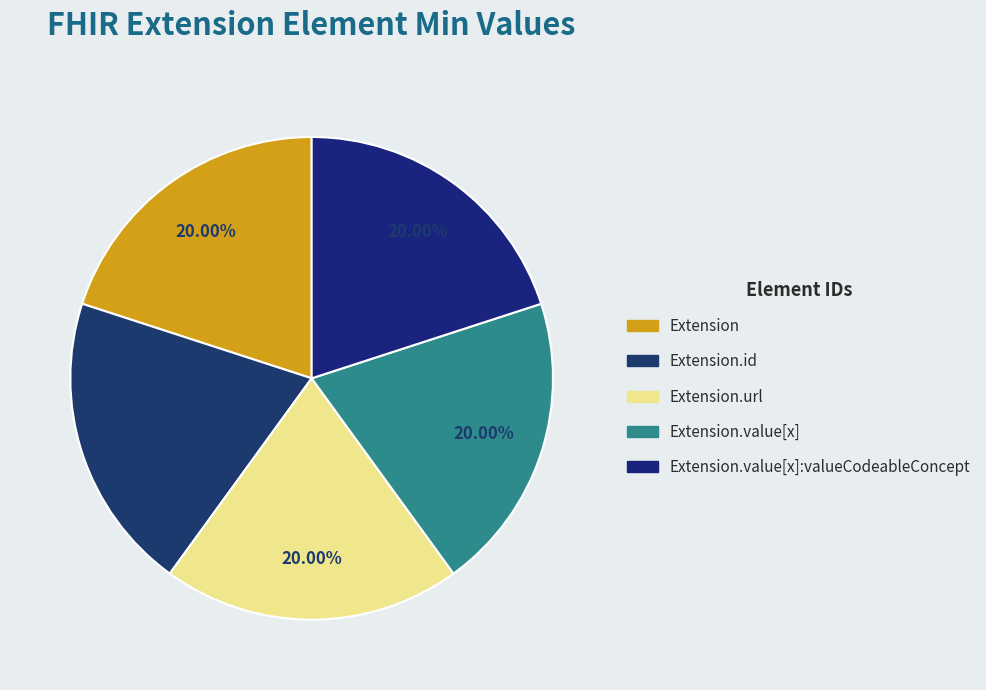

Which category has the smallest portion of the pie?

Extension